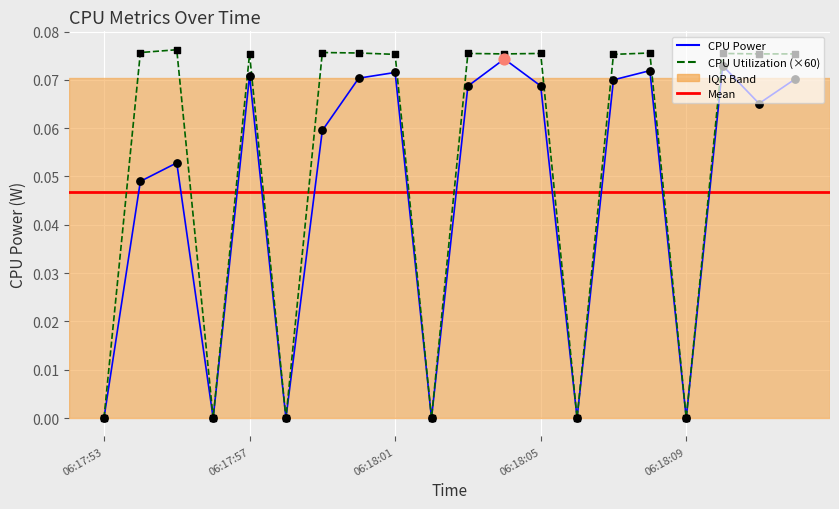

Which series has the largest range (max minus min)?

CPU Utilization (×60)